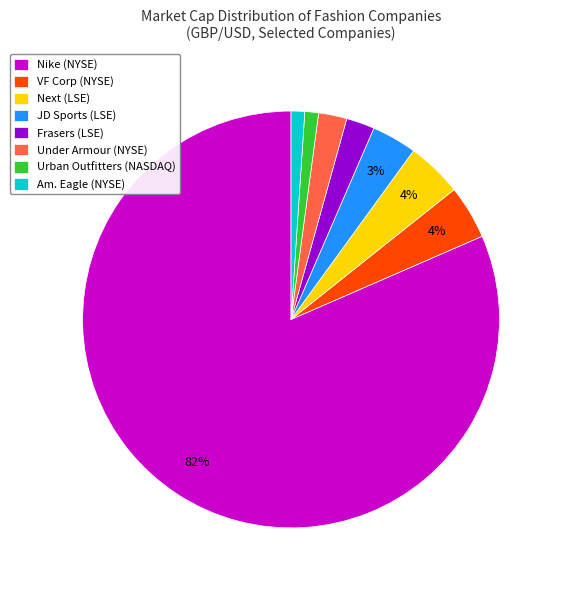

Between Next (LSE) and Frasers (LSE), which is larger?

Next (LSE)